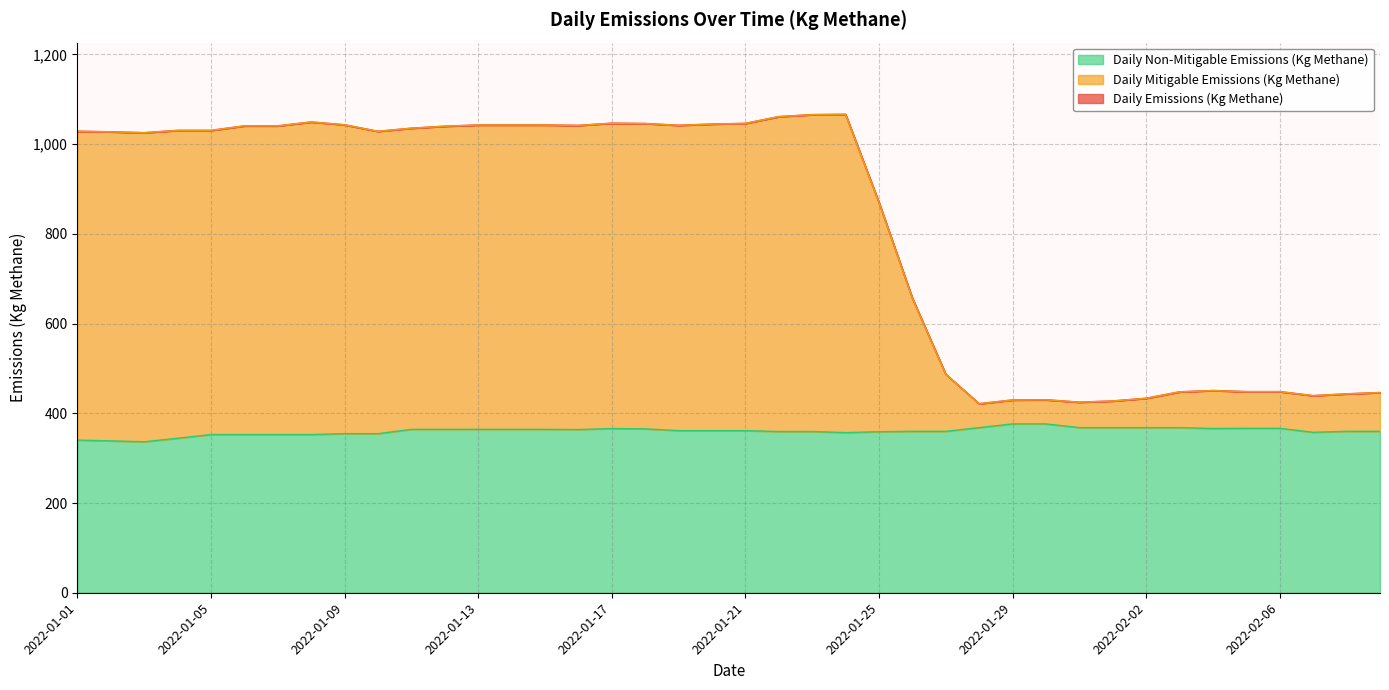

True or false: Daily Mitigable Emissions (Kg Methane) has a value of 1665.5 at 2022-01-20.

False